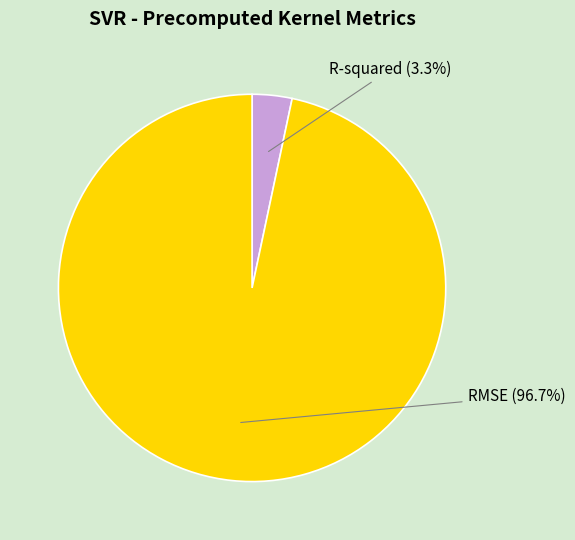

Which category has the biggest portion of the pie?

RMSE